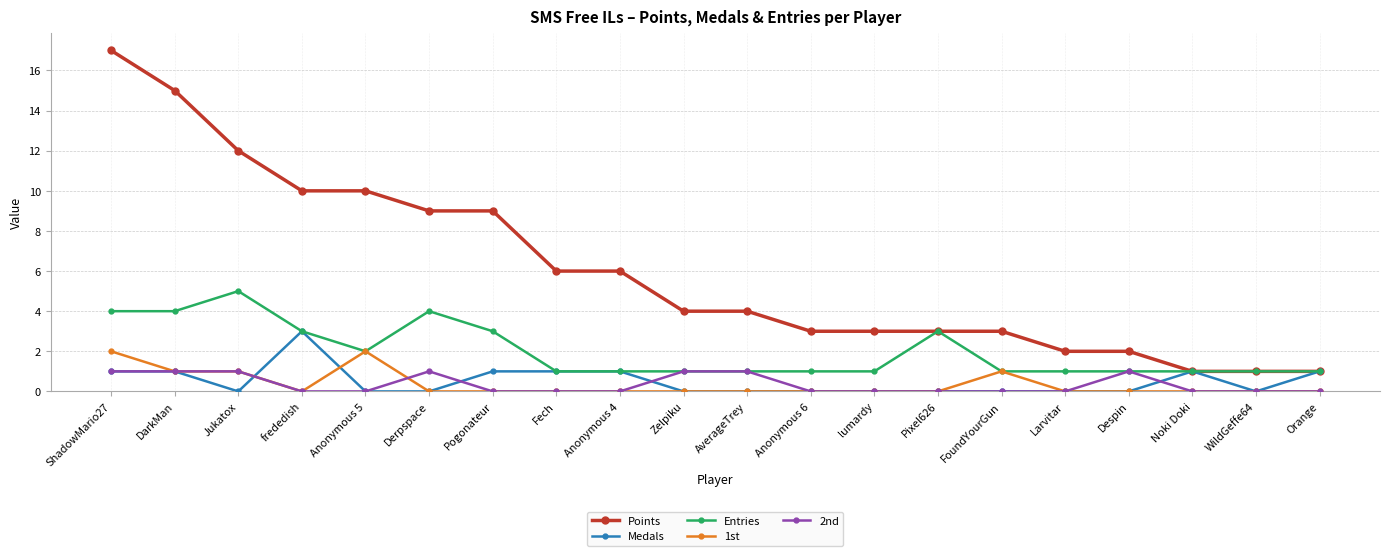

The Entries series shows 4 at ShadowMario27. True or false?

True